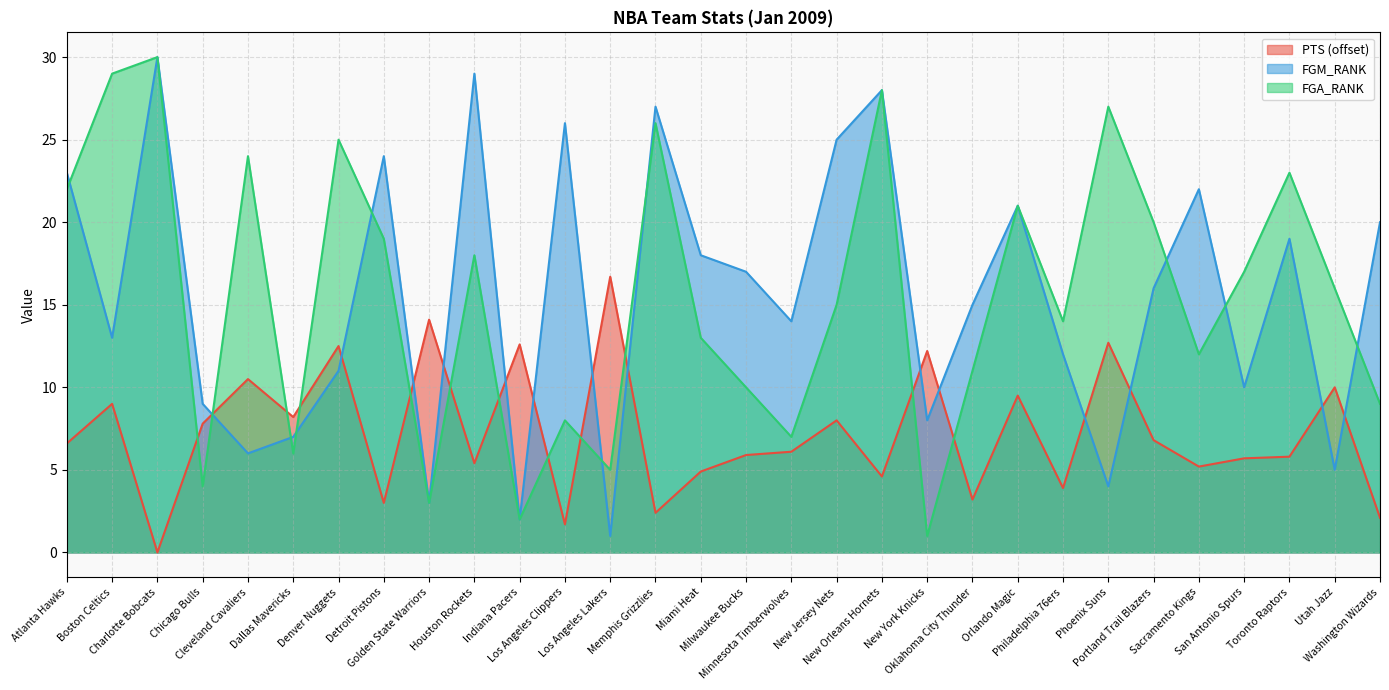

Is the value of PTS at Milwaukee Bucks greater than the value of FGM_RANK at Memphis Grizzlies?

No